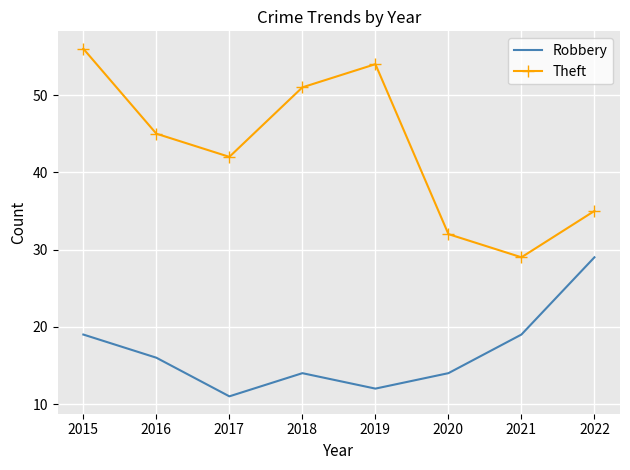

Rank the series by their maximum value, from lowest to highest.

Robbery, Theft